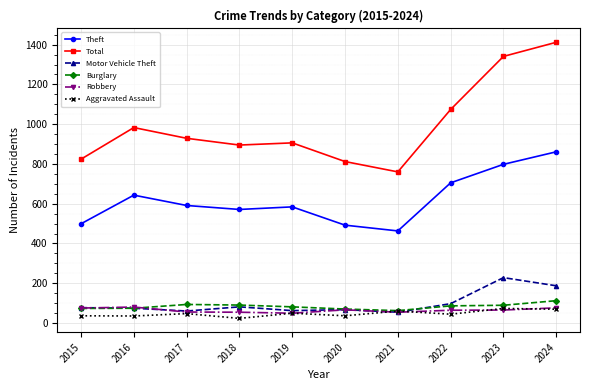

How many lines are shown in the chart?

6